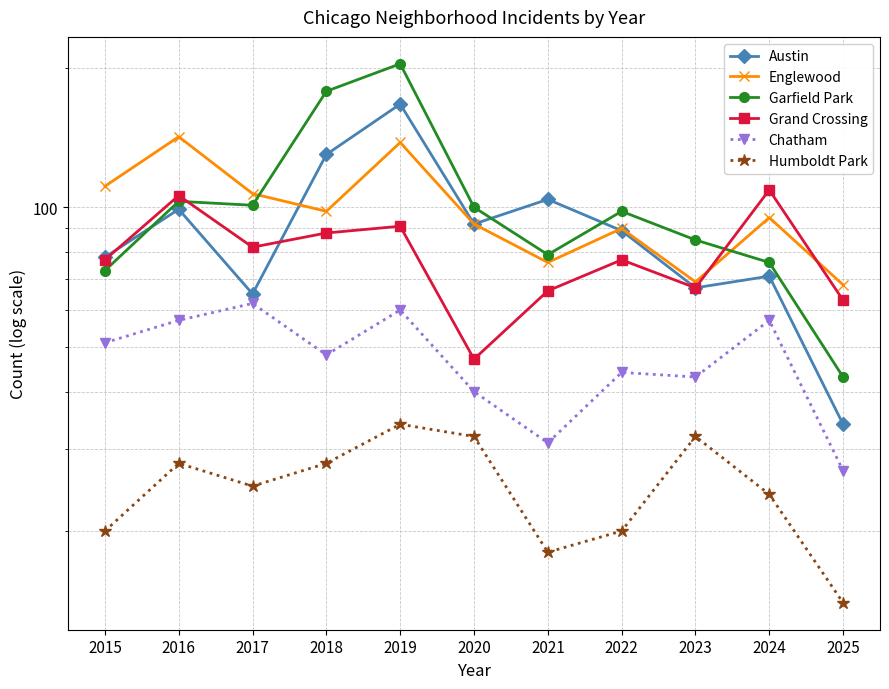

What is the spread (max minus min) of values at 2025?

54